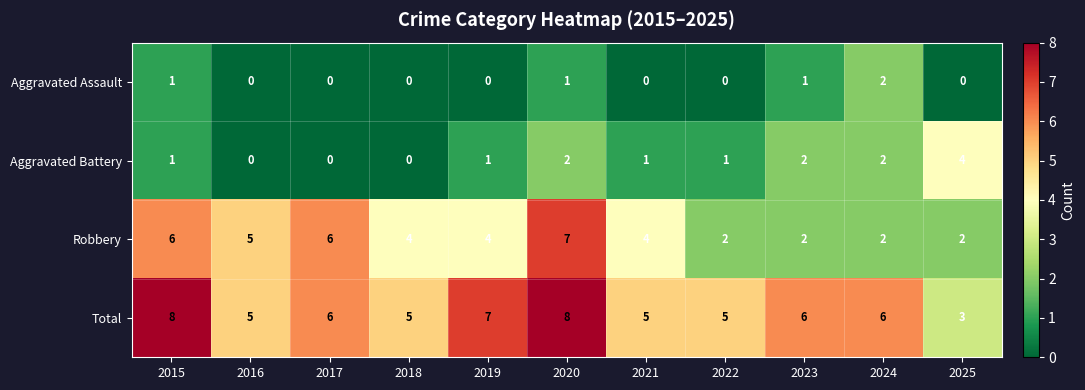

The value of Total at 2022 is 3. True or false?

False